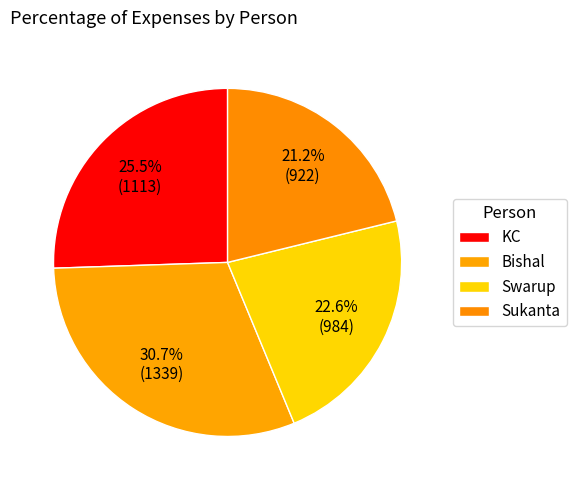

To the nearest percent, what is the combined percentage of KC and Swarup?

48%